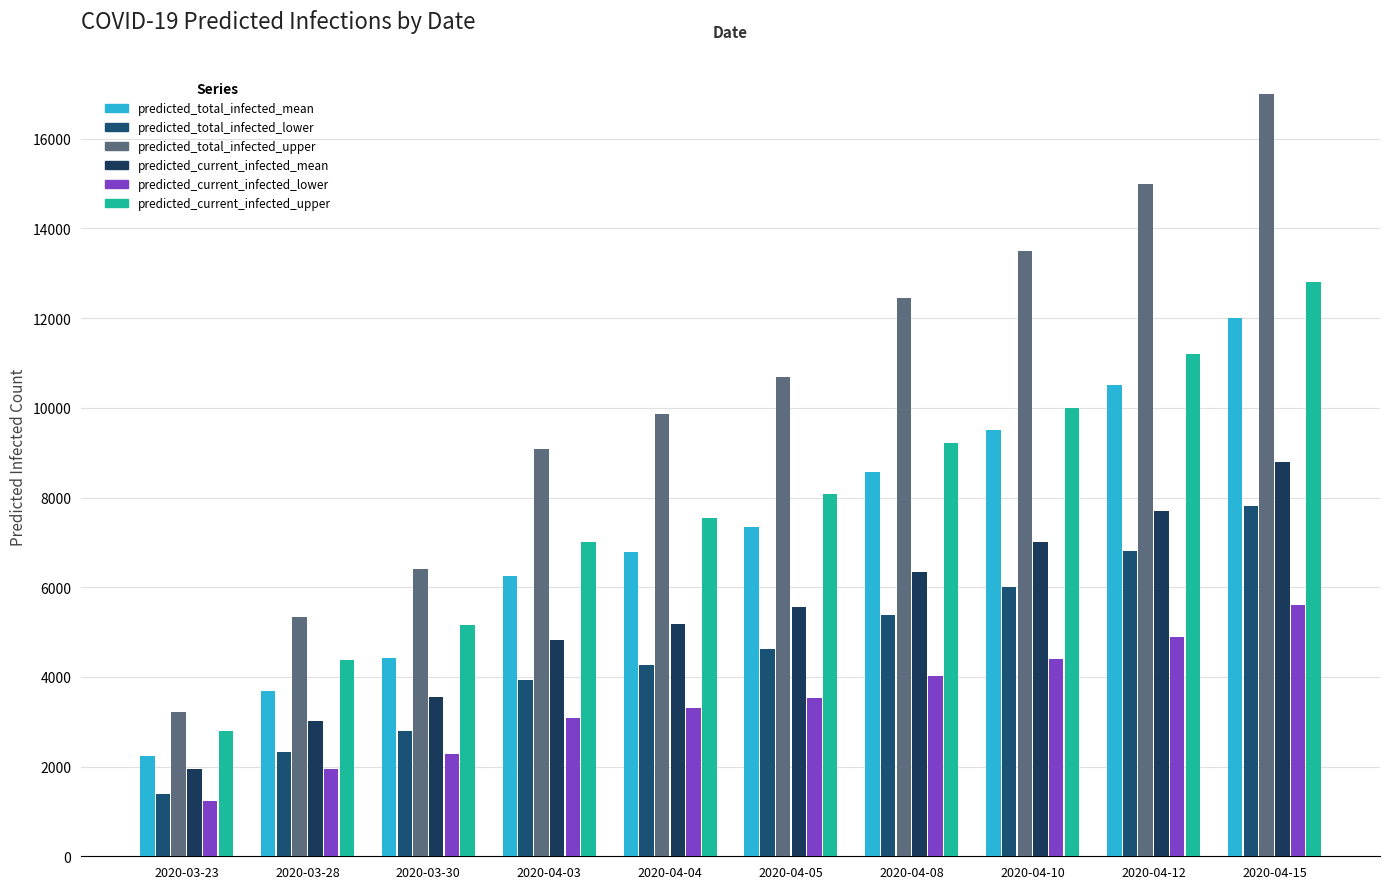

Which series changed the most between 2020-03-23 and 2020-04-08?

predicted_total_infected_upper